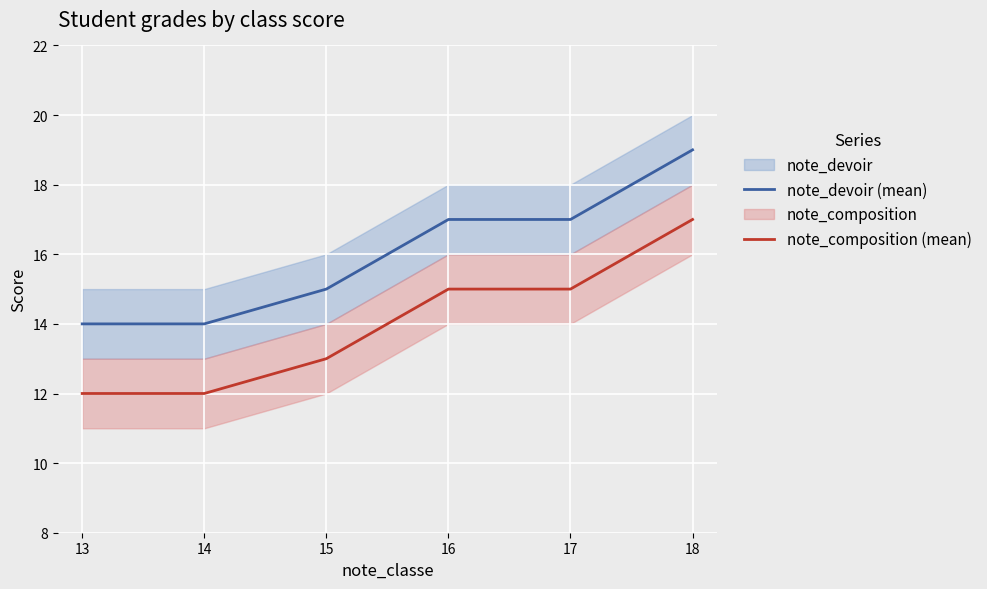

What is the lowest value of the note_devoir (mean) series?

14